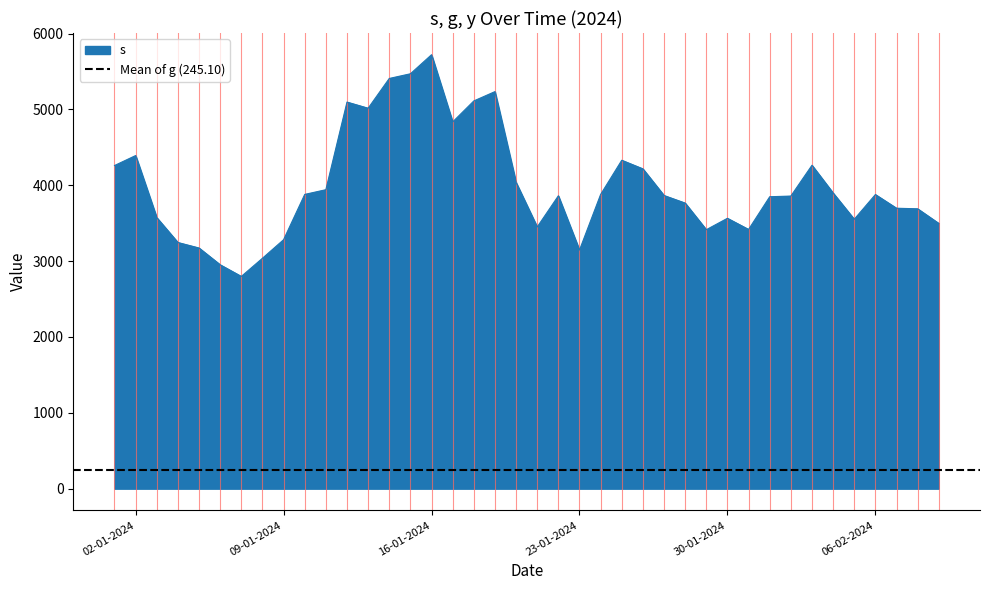

Reading right to left, transcribe all the data shown in this chart.

s: 3497.1	3689.9	3697.6	3877.9	3551.9	3898.2	4264.2	3858.0	3849.0	3417.9	3564.7	3414.5	3765.4	3865.4	4216.7	4330.0	3879.1	3145.7	3861.4	3450.4	4037.1	5235.0	5112.1	4835.4	5721.5	5470.1	5408.4	5016.1	5097.2	3941.8	3879.7	3282.5	3037.8	2798.4	2951.9	3173.1	3245.8	3573.7	4392.1	4260.5
g: 227.4	208.9	288.5	276.0	262.8	296.9	354.4	274.5	261.2	234.3	351.8	142.8	259.3	178.3	263.2	249.3	445.3	140.2	299.5	278.1	46.4	156.0	336.7	142.3	239.9	245.5	358.4	310.1	464.4	273.6	234.8	243.7	232.7	201.9	51.5	201.9	188.6	151.1	210.7	220.9
y: 295.4	290.9	53.2	293.6	175.0	226.1	220.5	152.0	349.2	239.8	132.6	278.8	173.0	246.3	257.5	367.6	249.7	165.0	115.2	153.9	204.9	338.9	259.2	187.6	297.4	361.1	301.5	281.5	337.7	274.6	251.6	298.9	286.5	218.0	363.1	212.4	289.3	250.0	188.0	218.0